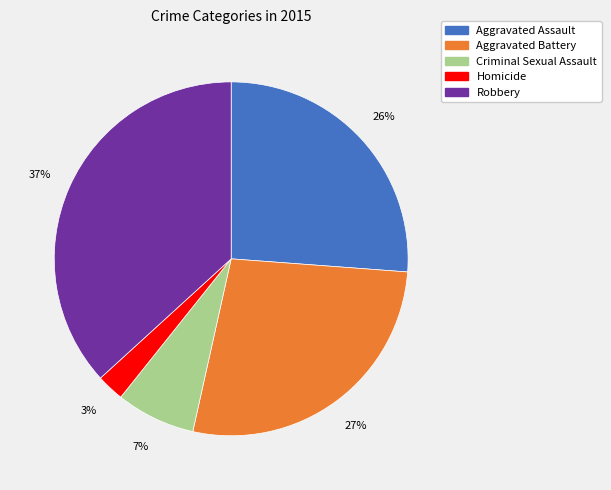

To the nearest percent, what is the combined percentage of Robbery and Criminal Sexual Assault?

44%